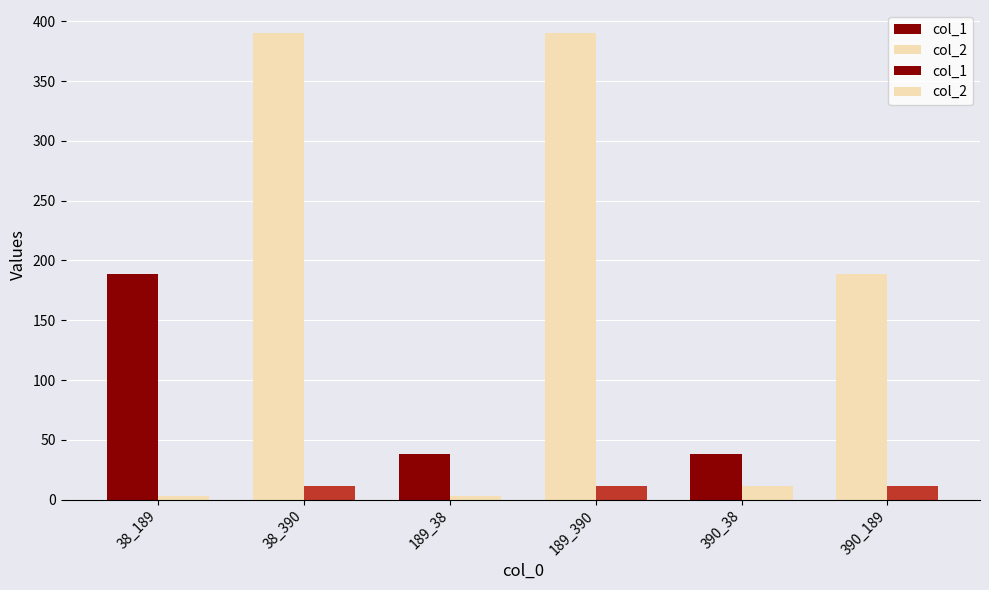

What is the difference between the second highest and minimum values in the col_1 series?

352.0